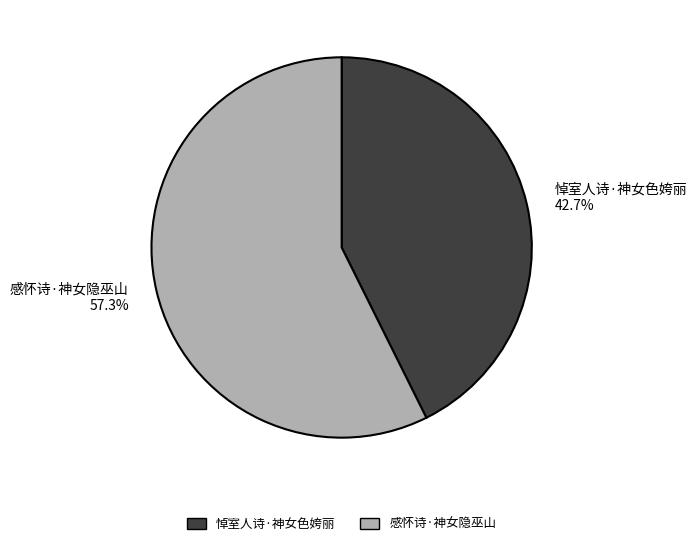

How much of the chart is everything except 悼室人诗·神女色姱丽?

57.3%